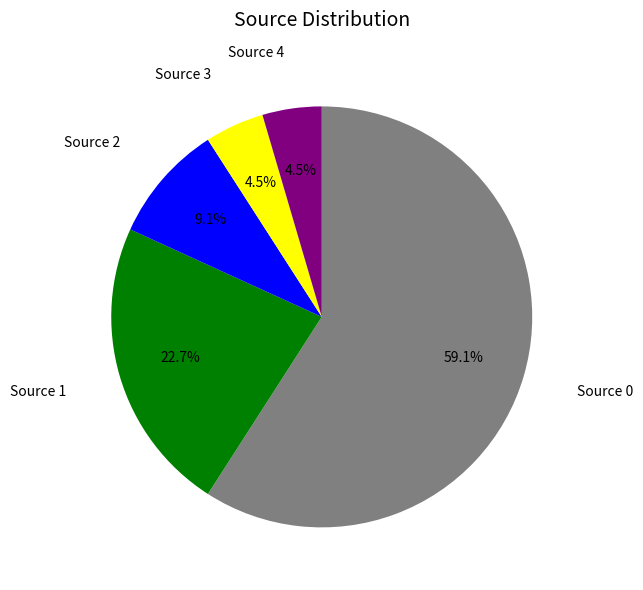

How many segments does this pie chart have?

5